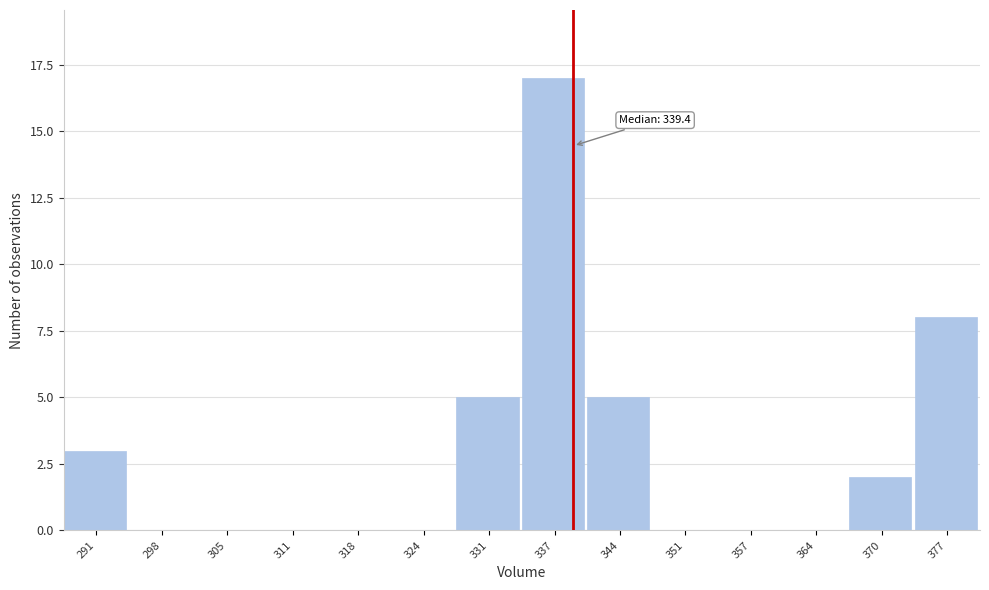

Over which range of the x-axis is the bar tallest?

334 to 341